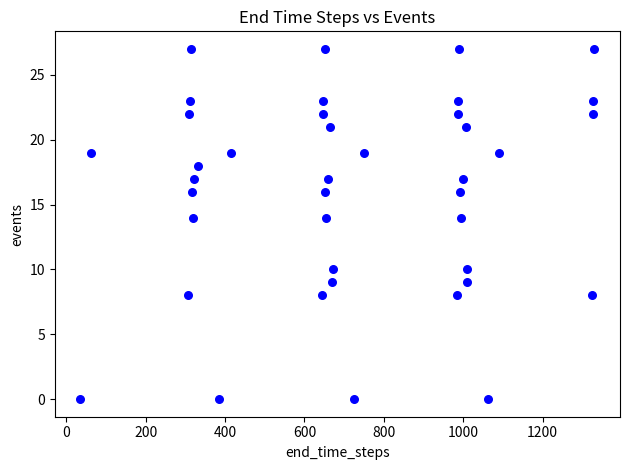

What is the range of Y values (max minus min)?

27